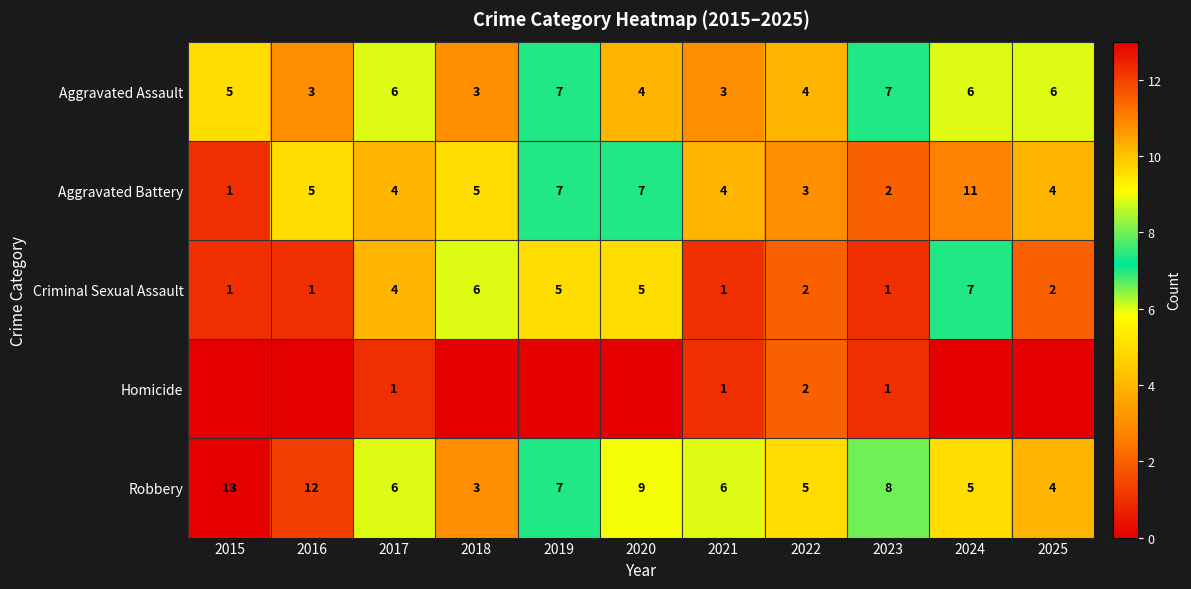

At which label does Robbery first exceed 6?

2015